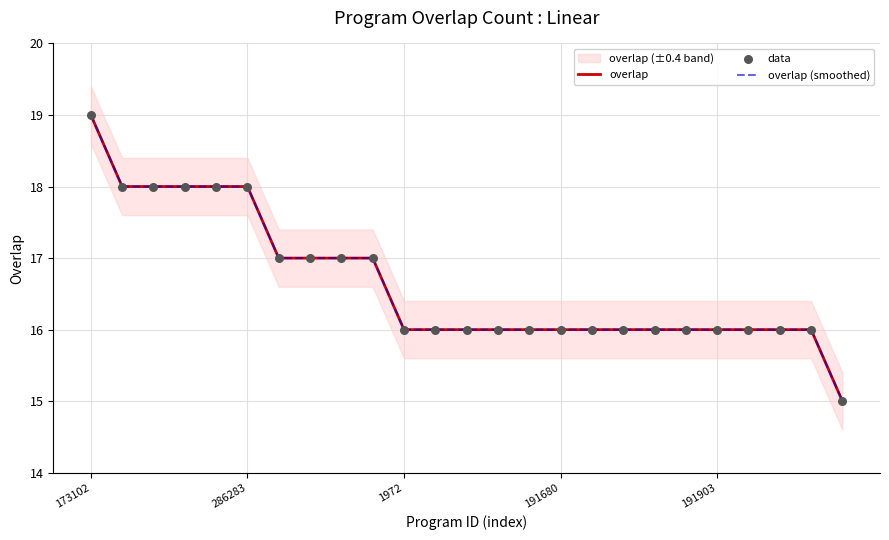

Which series reaches the minimum Y coordinate?

overlap